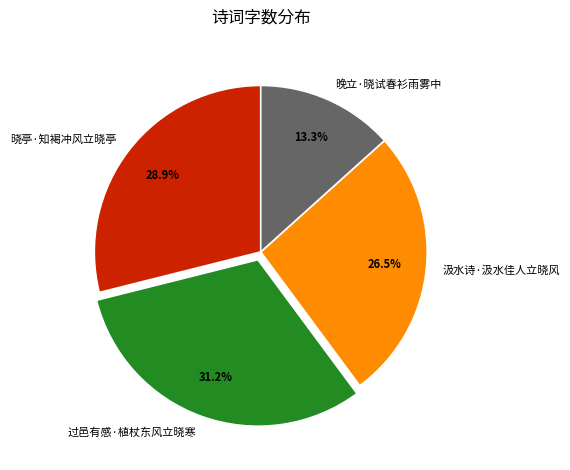

What is the smallest slice in the pie chart?

晚立·晓试春衫雨雾中